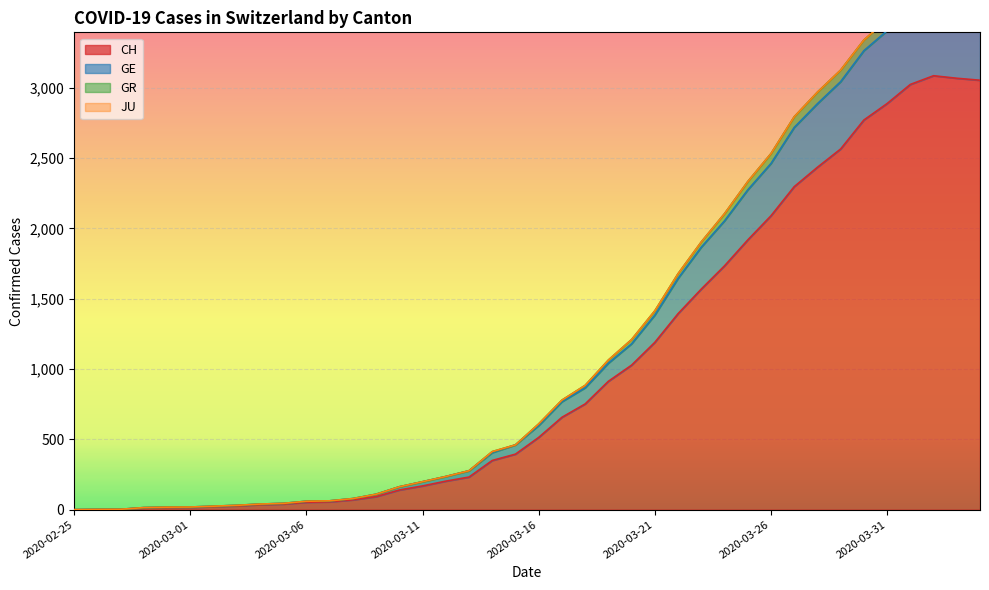

Rank the categories by CH value from lowest to highest.

2020-02-25, 2020-02-26, 2020-02-27, 2020-02-28, 2020-02-29, 2020-03-01, 2020-03-02, 2020-03-03, 2020-03-04, 2020-03-05, 2020-03-06, 2020-03-07, 2020-03-08, 2020-03-09, 2020-03-10, 2020-03-11, 2020-03-12, 2020-03-13, 2020-03-14, 2020-03-15, 2020-03-16, 2020-03-17, 2020-03-18, 2020-03-19, 2020-03-20, 2020-03-21, 2020-03-22, 2020-03-23, 2020-03-24, 2020-03-25, 2020-03-26, 2020-03-27, 2020-03-28, 2020-03-29, 2020-03-30, 2020-03-31, 2020-04-01, 2020-04-04, 2020-04-03, 2020-04-02